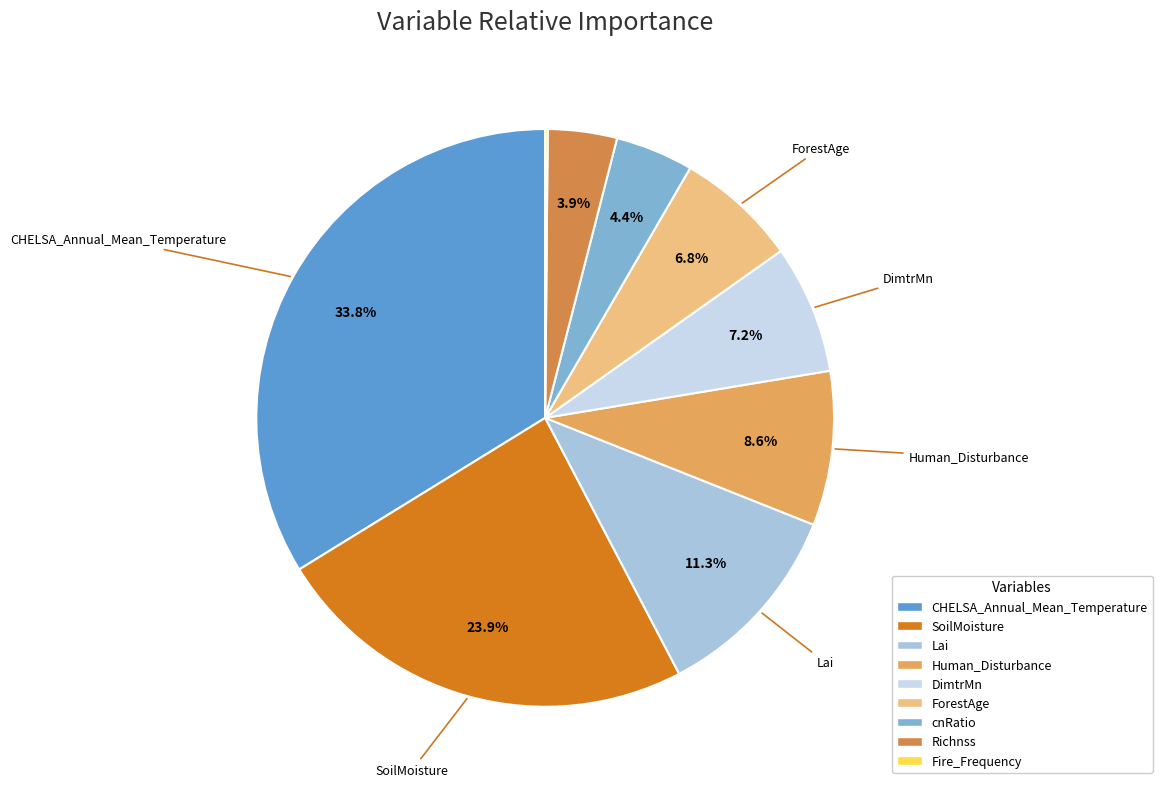

What portion of the pie excludes CHELSA_Annual_Mean_Temperature?

66.2%